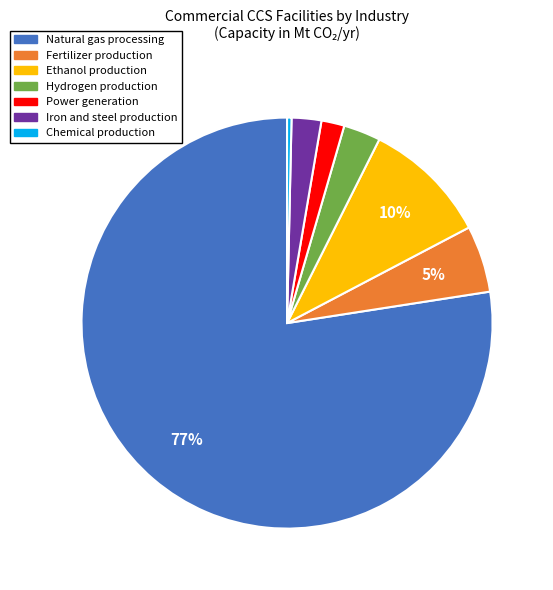

Which slice is the largest?

Natural gas processing